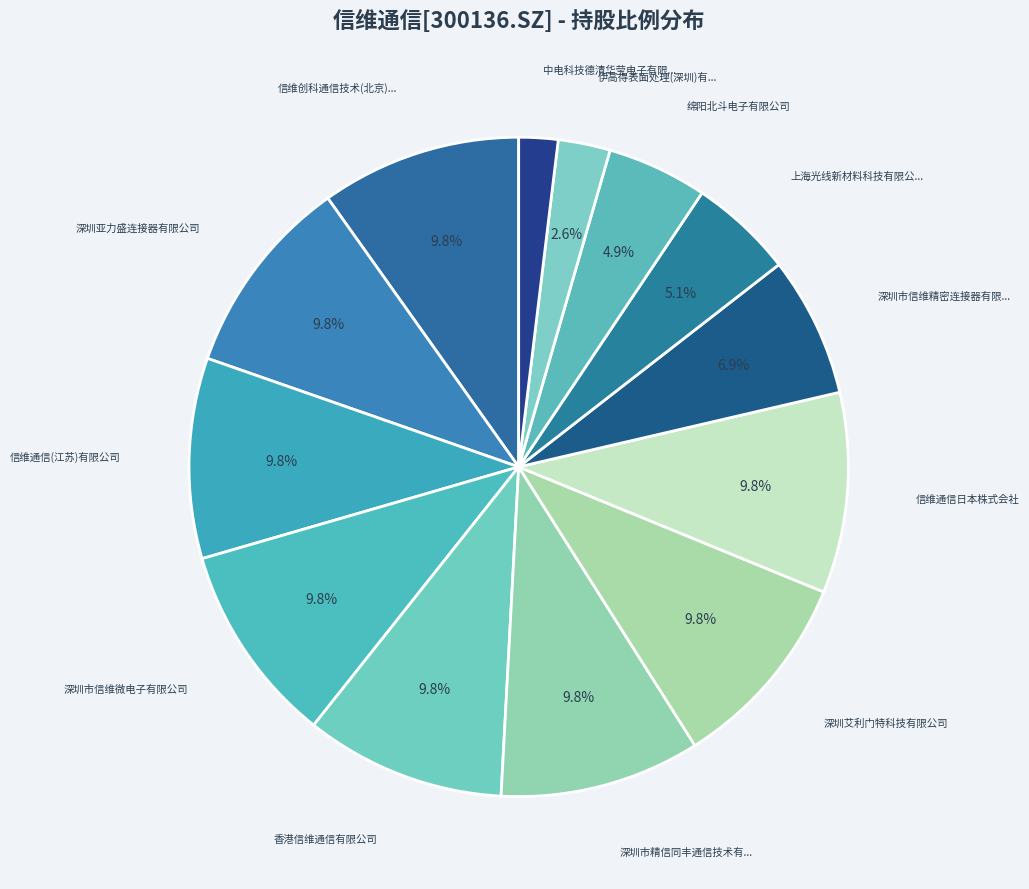

How many slices are in this pie chart?

13